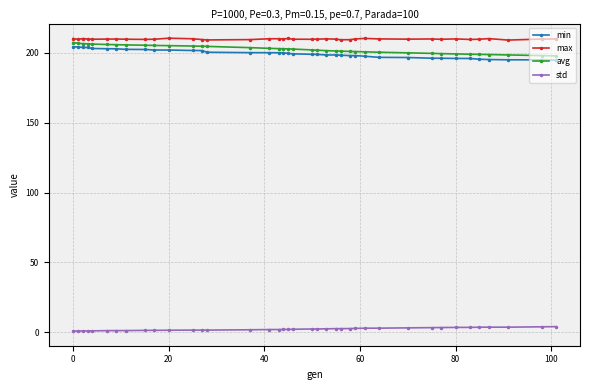

At how many categories does at least one series exceed 38?

39